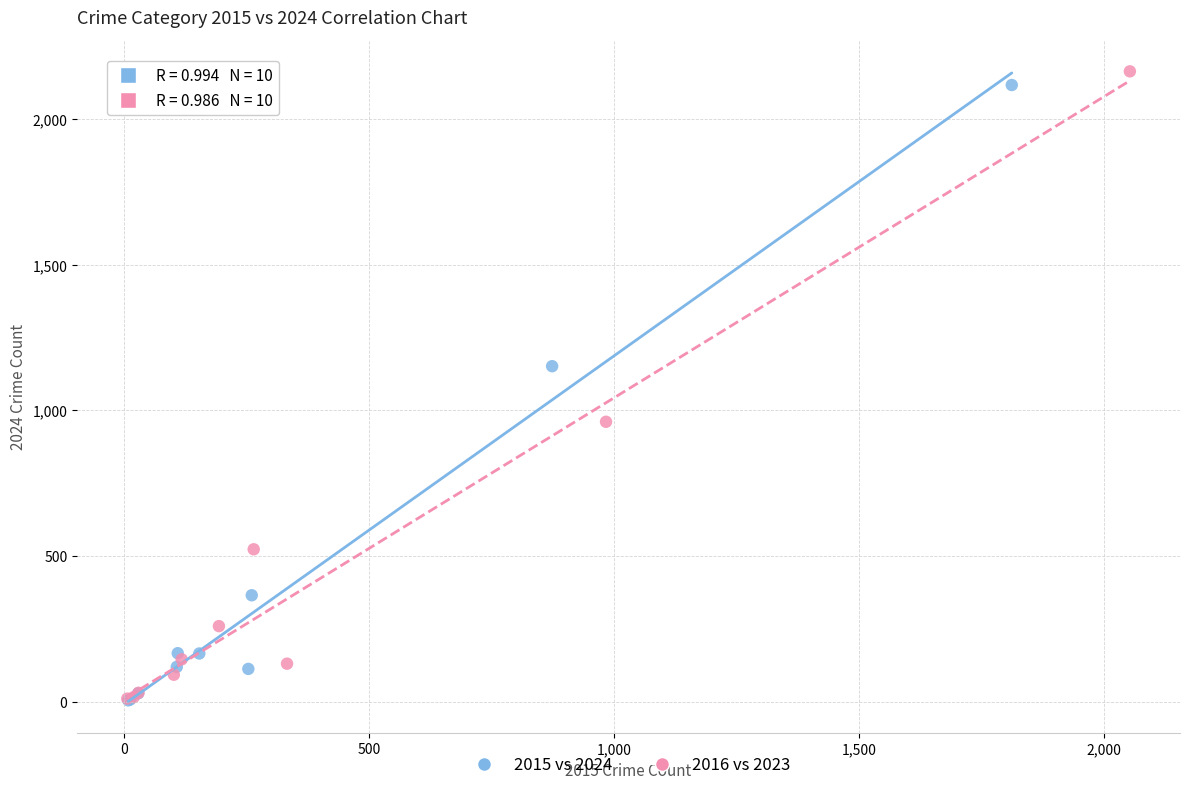

Which series has the largest Y range (max minus min)?

2016 vs 2023